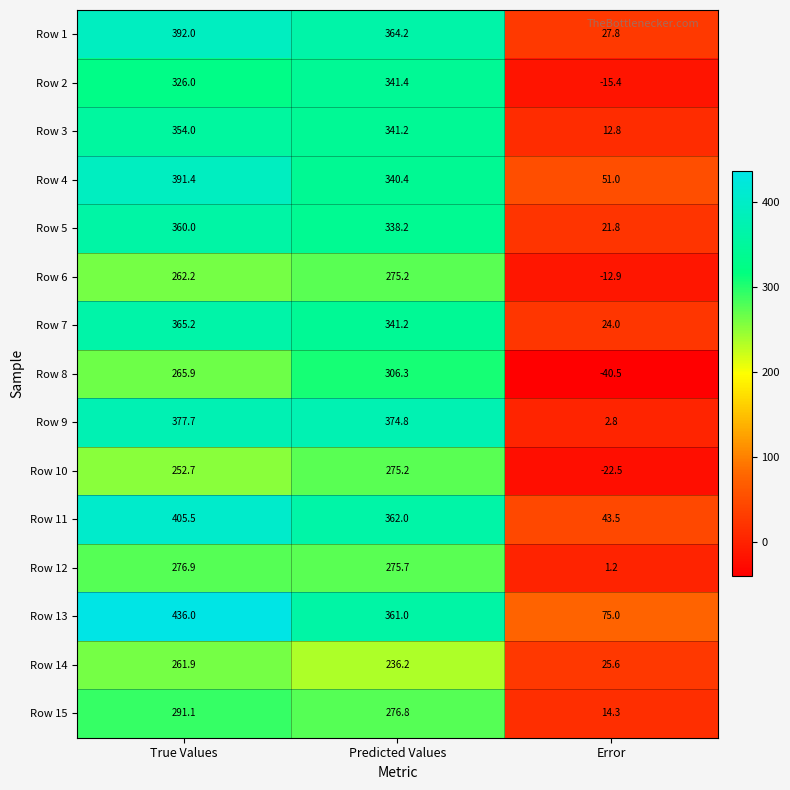

What is the difference between the maximum and second lowest values in the Row 14 series?

25.7